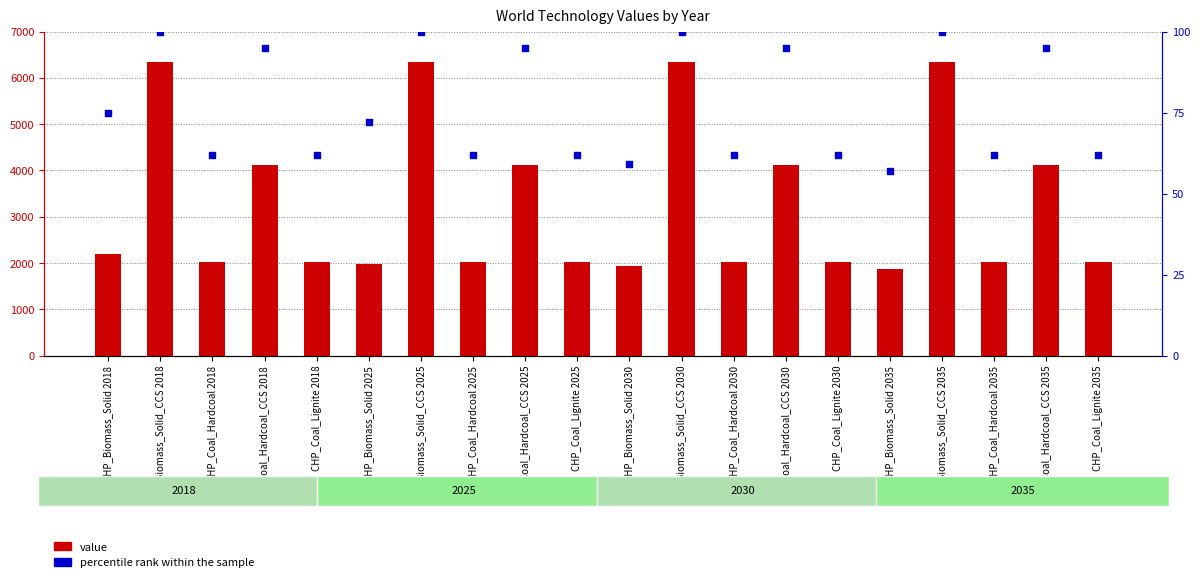

Which series reaches the minimum Y coordinate?

percentile rank within the sample